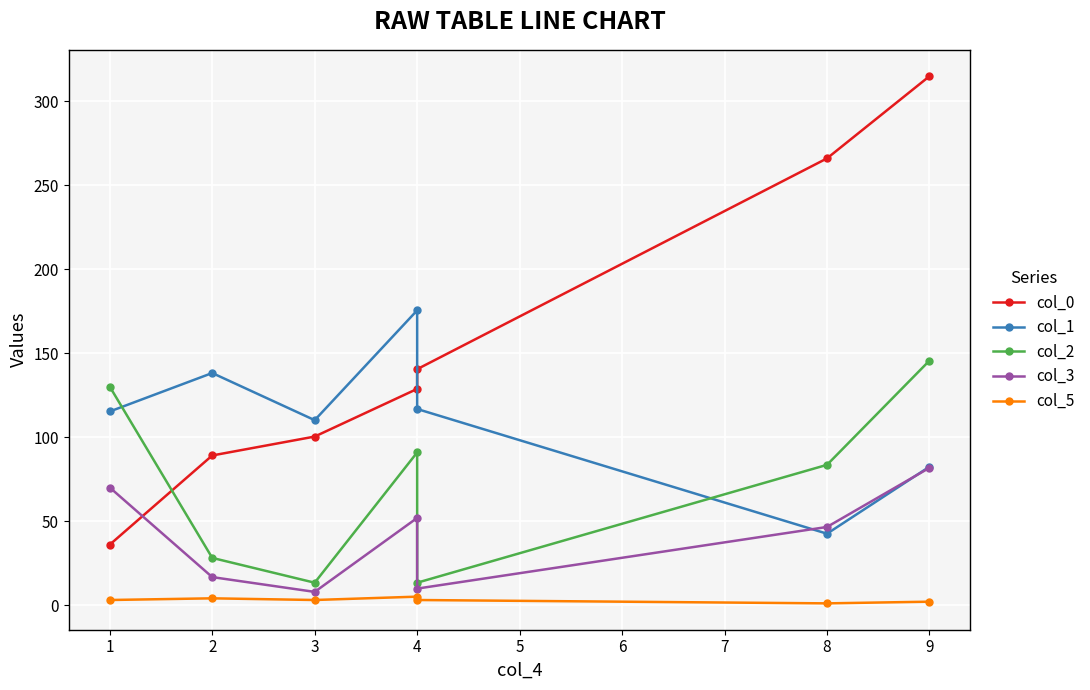

How many values in the col_3 series exceed 46?

4